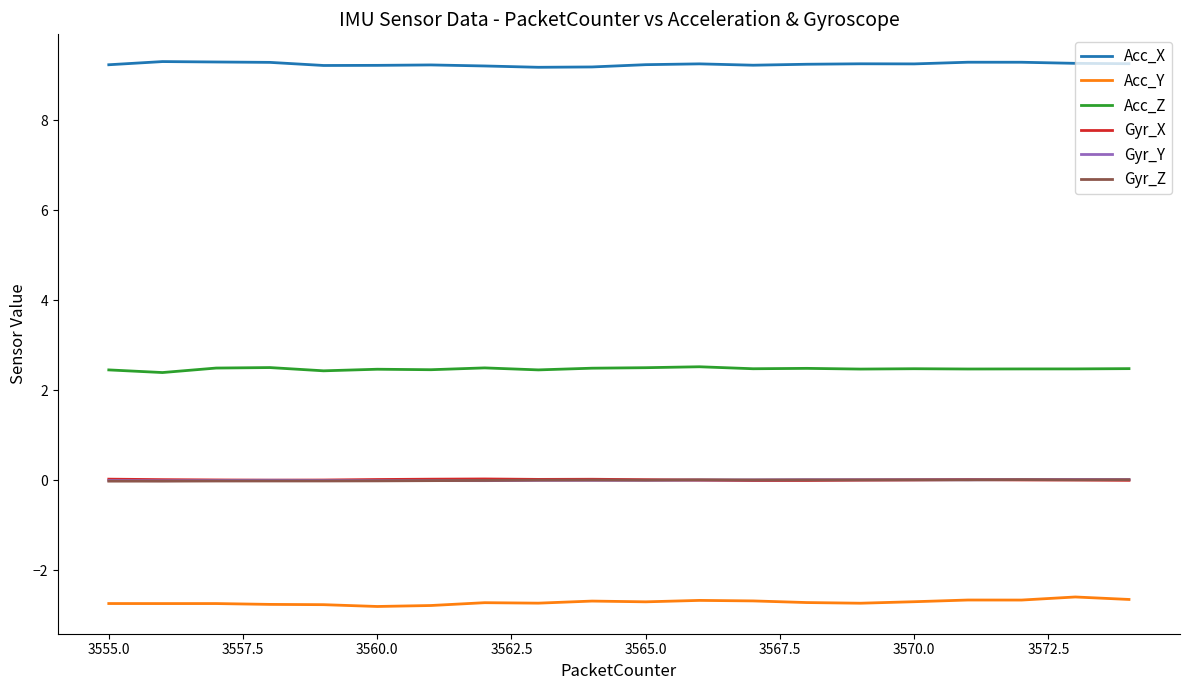

True or false: Acc_Z and Gyr_Z intersect in this chart.

False